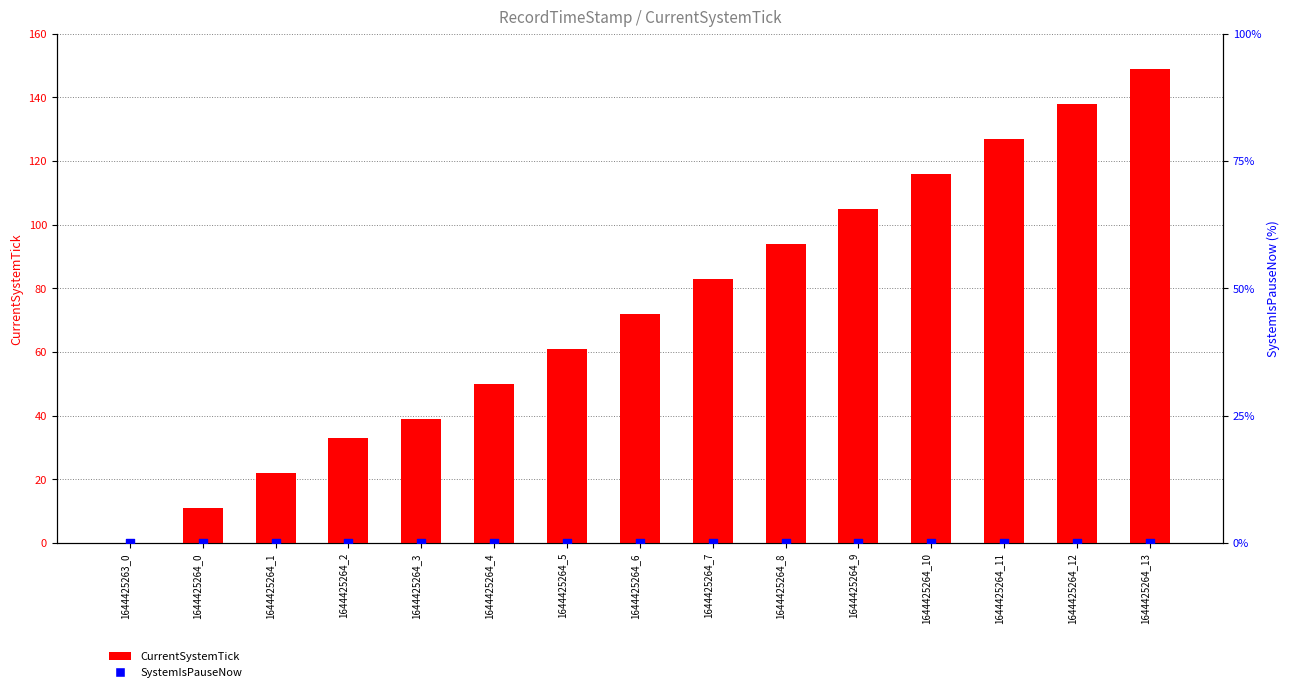

Which series contains the lowest Y value?

CurrentSystemTick